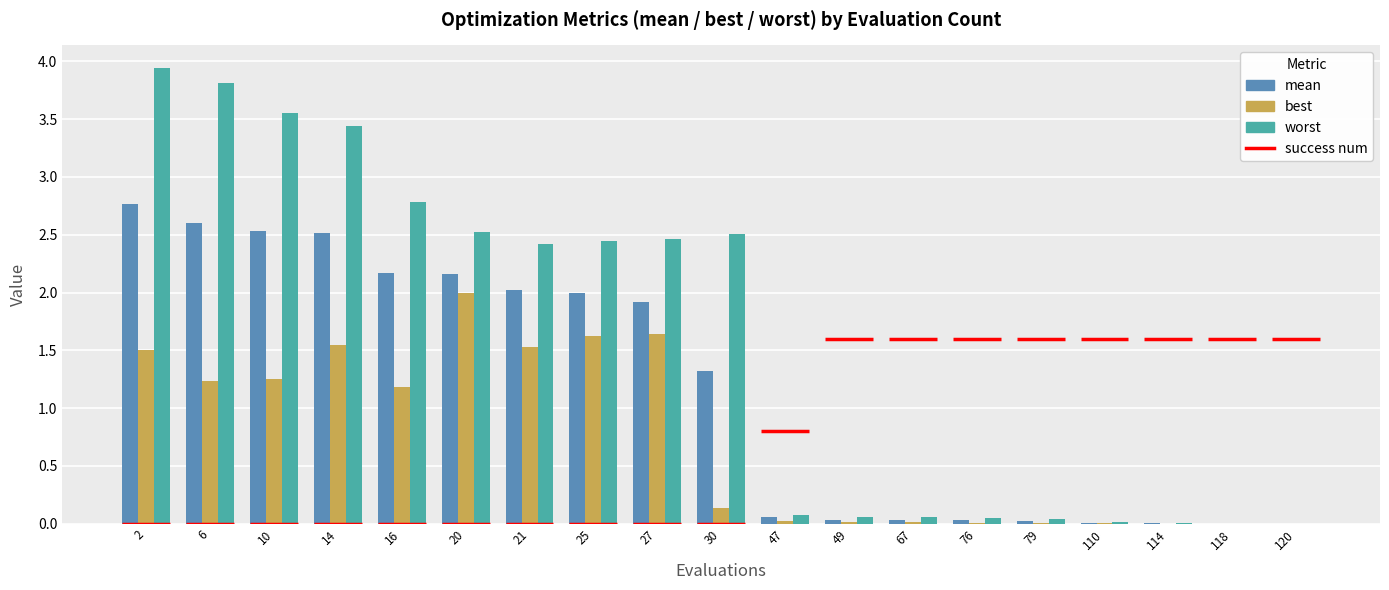

At 110, list the series in order from largest to smallest.

worst, mean, best